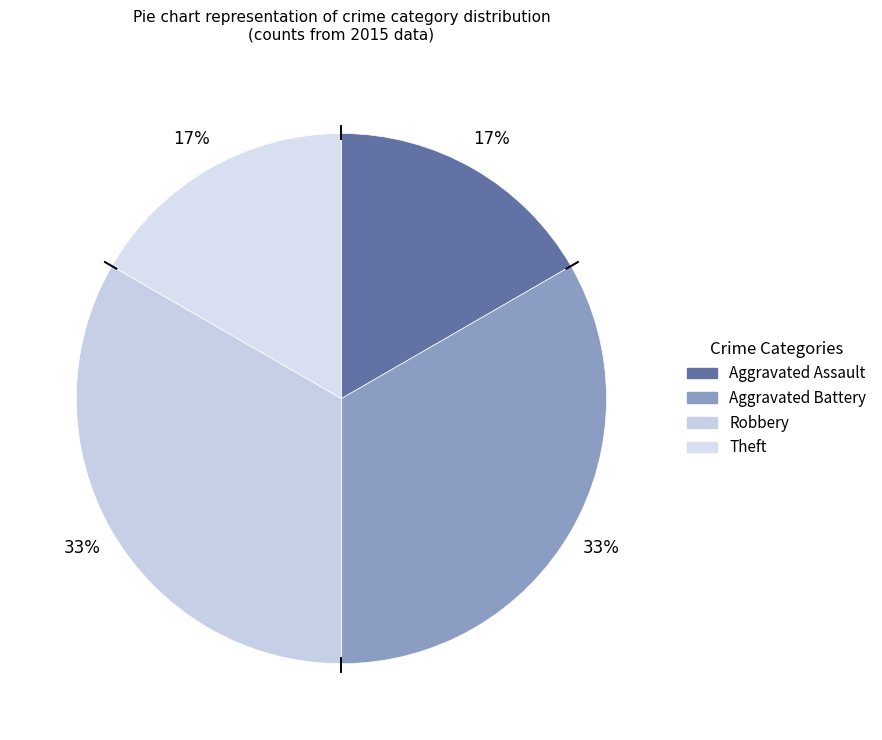

Which slice is the largest?

Aggravated Battery